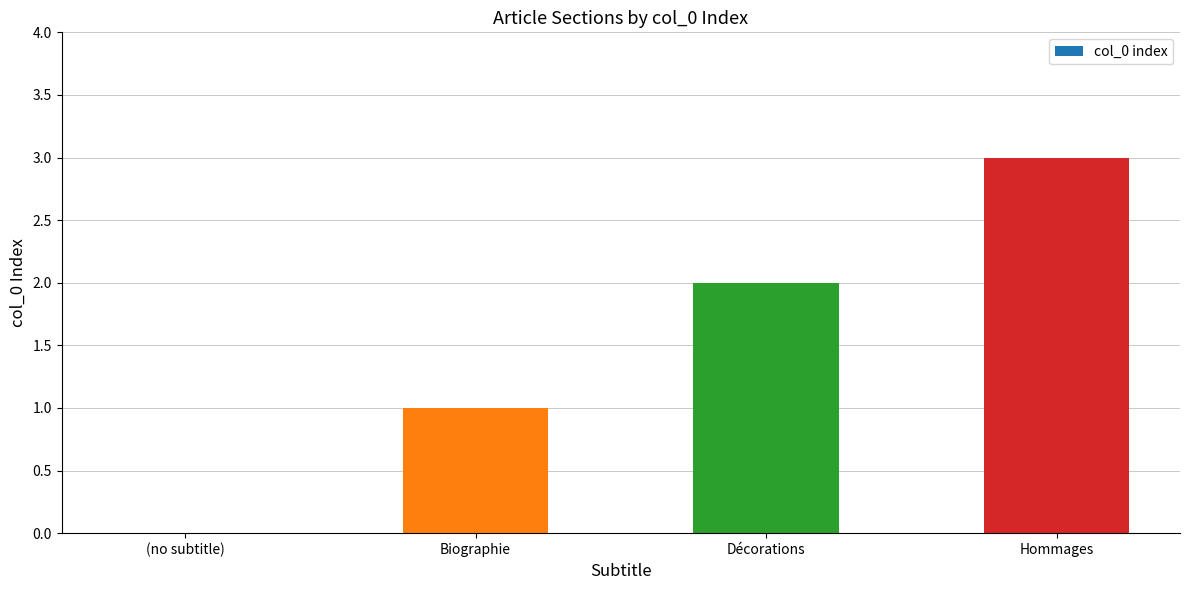

What is the average value?

2